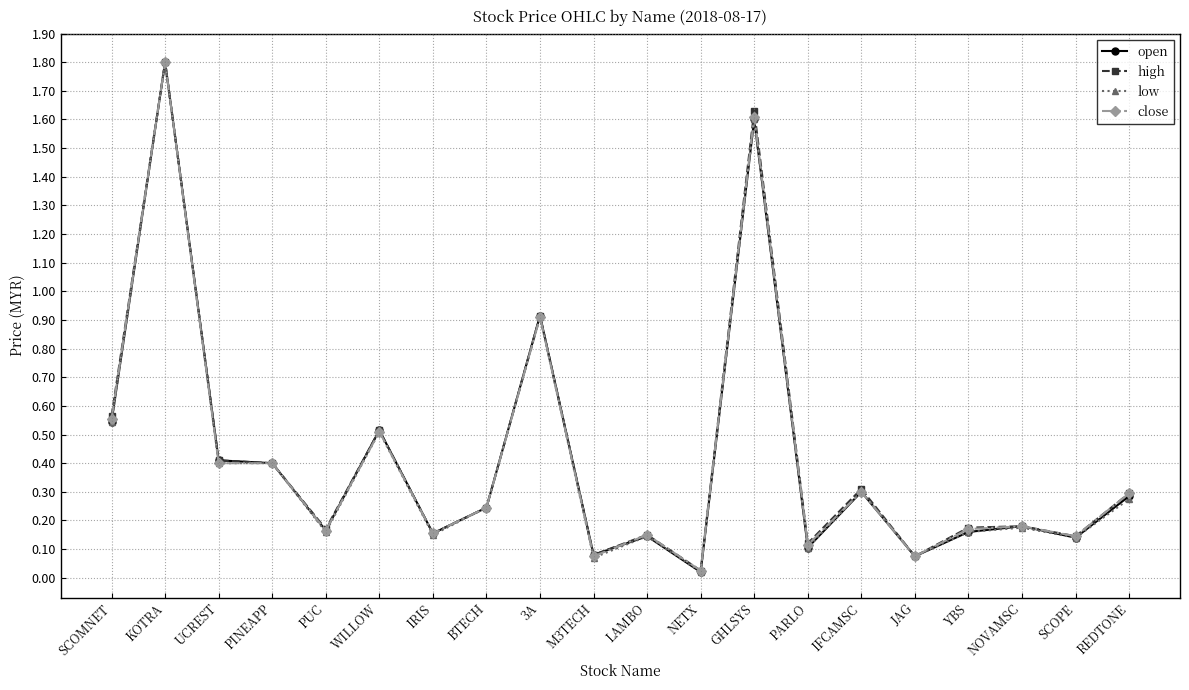

At which label does close reach its minimum?

NETX